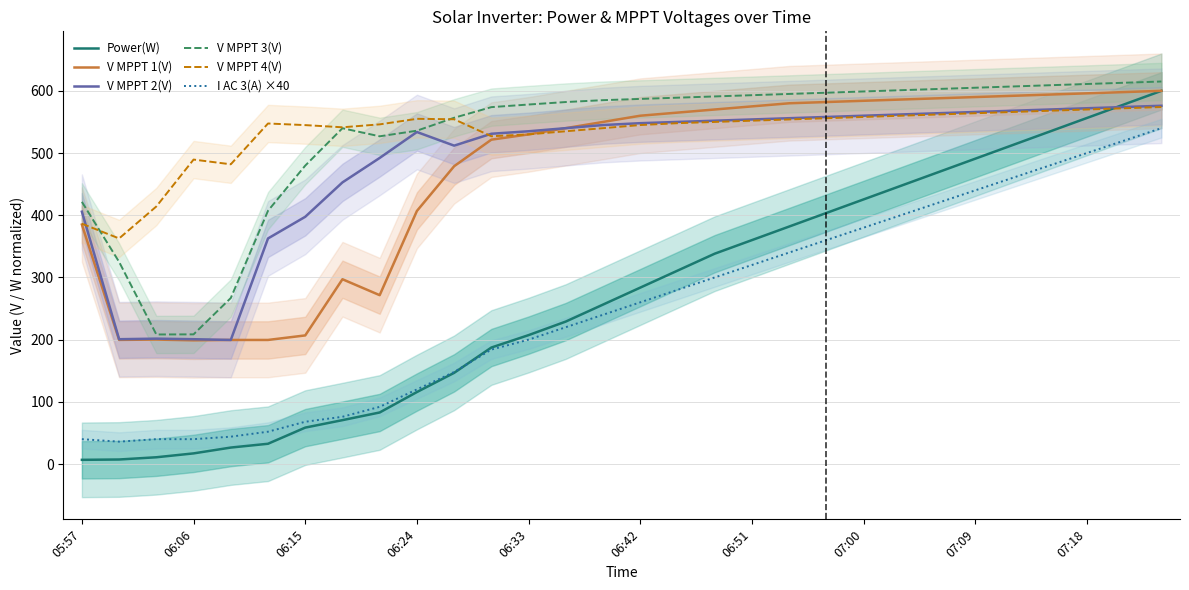

Reading right to left, extract all data points from this chart.

Power(W): 600.0	578.2	556.4	534.5	512.7	490.9	469.1	447.3	425.5	403.6	381.8	360.0	338.2	310.9	283.6	256.4	229.1	207.3	187.3	146.6	115.7	82.9	70.6	58.6	32.6	26.5	17.1	10.9	7.3	6.8
V MPPT 1(V): 600.0	598.0	596.0	594.0	592.0	590.0	588.0	586.0	584.0	582.0	580.0	575.0	570.0	565.0	560.0	550.0	540.0	530.0	521.5	478.8	406.9	271.5	297.1	206.8	199.5	199.5	198.9	200.1	199.6	385.0
V MPPT 2(V): 576.0	574.0	572.0	570.0	568.0	566.0	564.0	562.0	560.0	558.0	556.0	554.0	552.0	550.0	548.0	545.0	540.0	535.0	531.0	511.9	533.8	492.1	452.8	397.5	362.7	199.5	200.7	201.6	200.7	405.7
V MPPT 3(V): 615.0	613.0	611.0	609.0	607.0	605.0	603.0	601.0	599.0	597.0	595.0	593.0	591.0	589.0	587.0	585.0	582.0	578.0	573.8	556.7	535.9	526.9	539.9	479.8	407.2	266.9	208.5	208.3	325.0	421.5
V MPPT 4(V): 574.0	572.0	570.0	568.0	566.0	564.0	562.0	560.0	558.0	556.0	554.0	552.0	550.0	548.0	545.0	540.0	535.0	530.0	527.0	554.3	555.0	546.1	541.4	544.9	547.5	481.9	489.5	414.1	362.7	386.4
I AC 3(A) ×40: 540.0	520.0	500.0	480.0	460.0	440.0	420.0	400.0	380.0	360.0	340.0	320.0	300.0	280.0	260.0	240.0	220.0	200.0	184.0	148.0	120.0	92.0	76.0	68.0	52.0	44.0	40.0	40.0	36.0	40.0